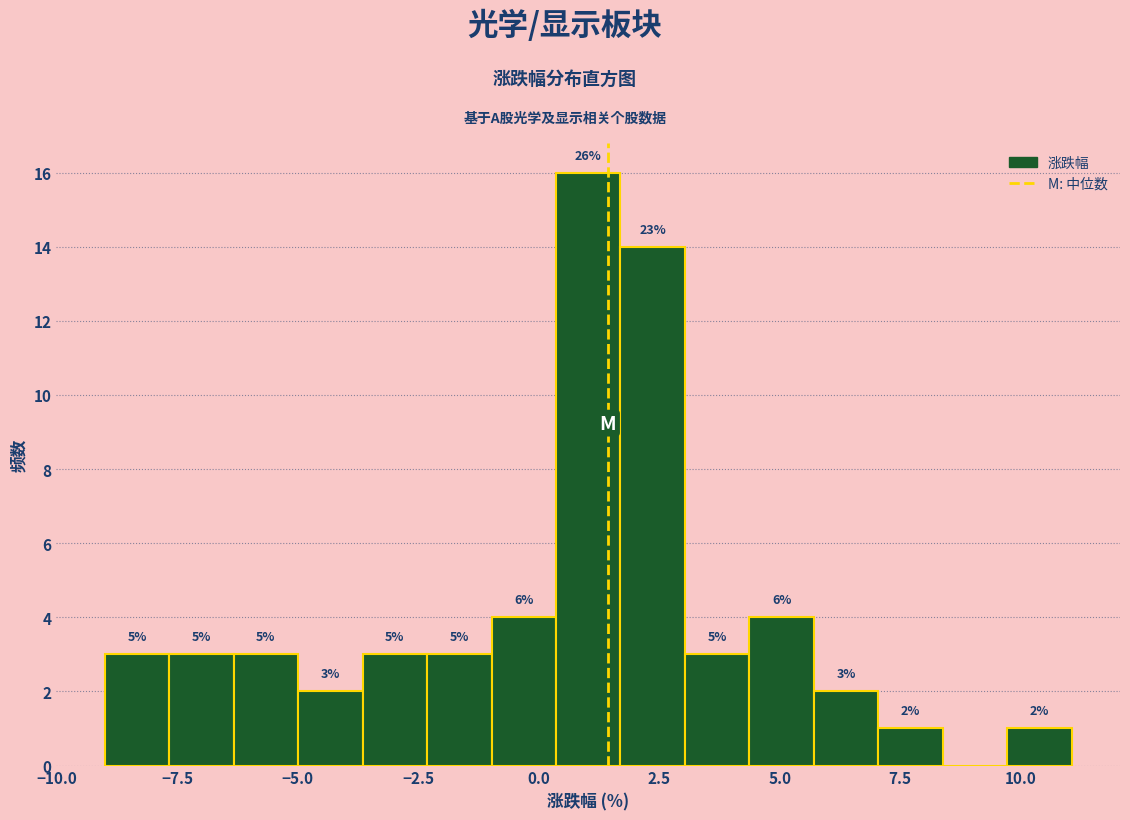

Read against the x-axis, roughly where is the centre of the tallest bar?

1.0